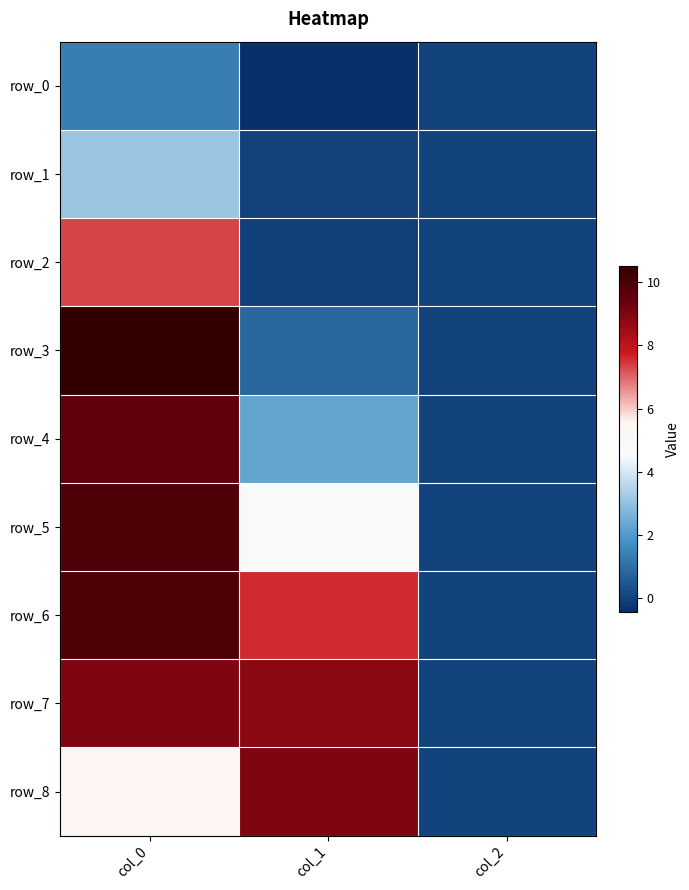

How many data points does each series have?

3